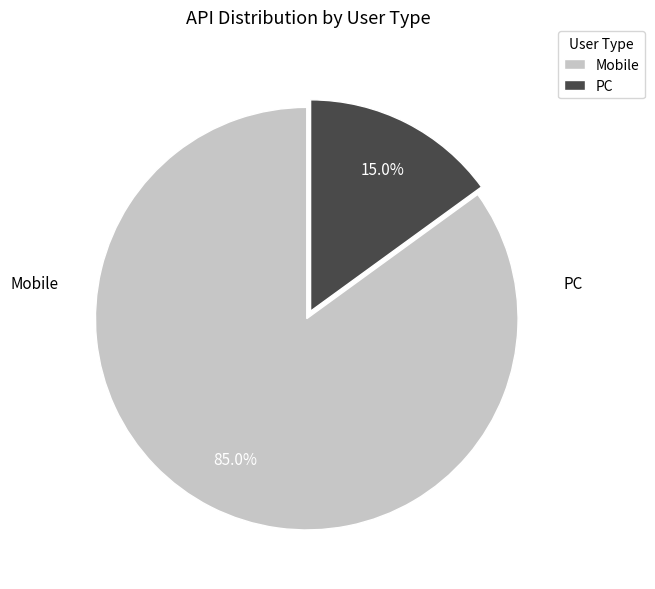

Is it true that PC is 15% of the pie?

True